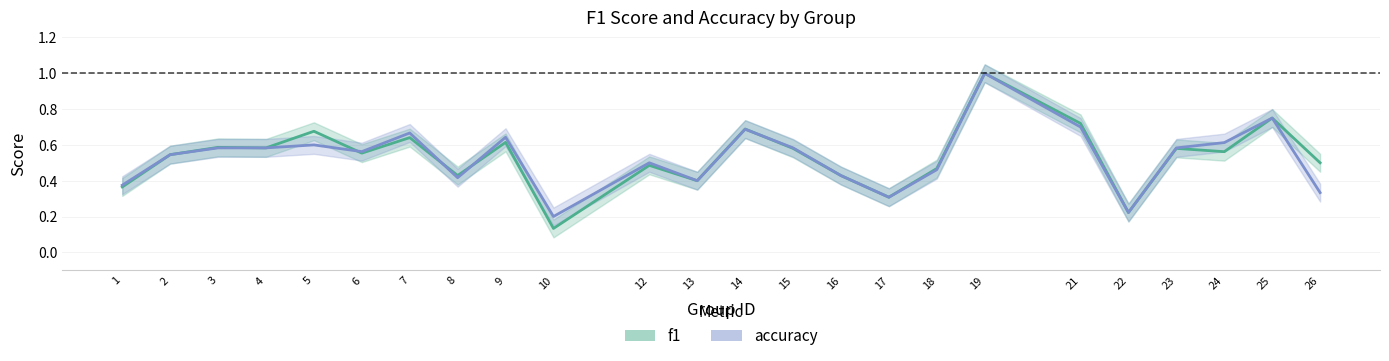

At which category does f1_line reach its first local peak?

3